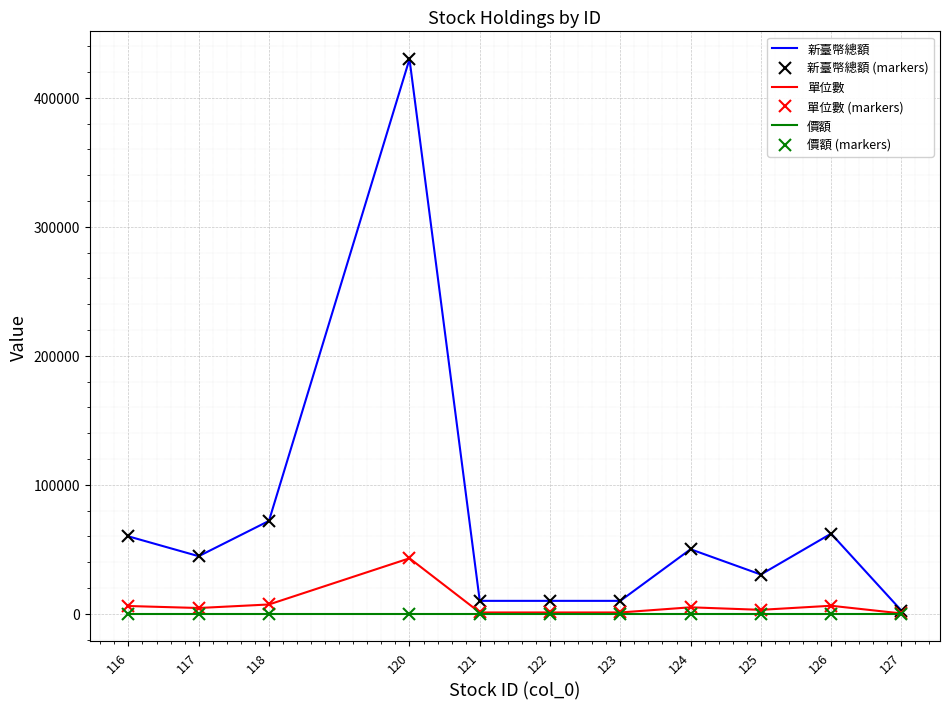

Reading right to left, what are all the values shown in this chart?

新臺幣總額: 127=2500	126=62100	125=30400	124=50000	123=10000	122=10000	121=10000	120=430000	118=71990	117=44620	116=60000
新臺幣總額 (markers): 127=2500	126=62100	125=30400	124=50000	123=10000	122=10000	121=10000	120=430000	118=71990	117=44620	116=60000
單位數: 127=250	126=6210	125=3040	124=5000	123=1000	122=1000	121=1000	120=43000	118=7199	117=4462	116=6000
單位數 (markers): 127=250	126=6210	125=3040	124=5000	123=1000	122=1000	121=1000	120=43000	118=7199	117=4462	116=6000
價額: 127=10	126=10	125=10	124=10	123=10	122=10	121=10	120=10	118=10	117=10	116=10
價額 (markers): 127=10	126=10	125=10	124=10	123=10	122=10	121=10	120=10	118=10	117=10	116=10